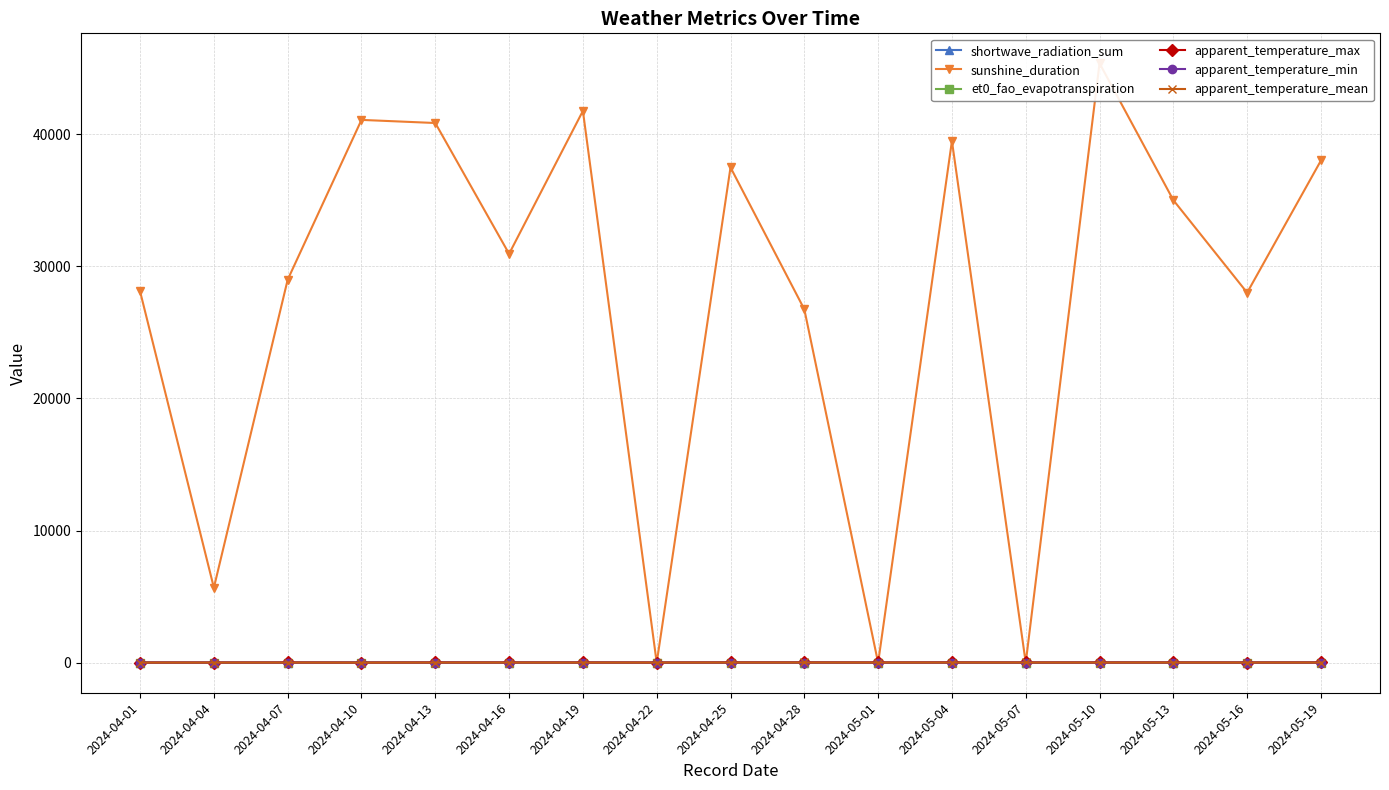

What are all the series names shown in the legend?

shortwave_radiation_sum, sunshine_duration, et0_fao_evapotranspiration, apparent_temperature_max, apparent_temperature_min, apparent_temperature_mean